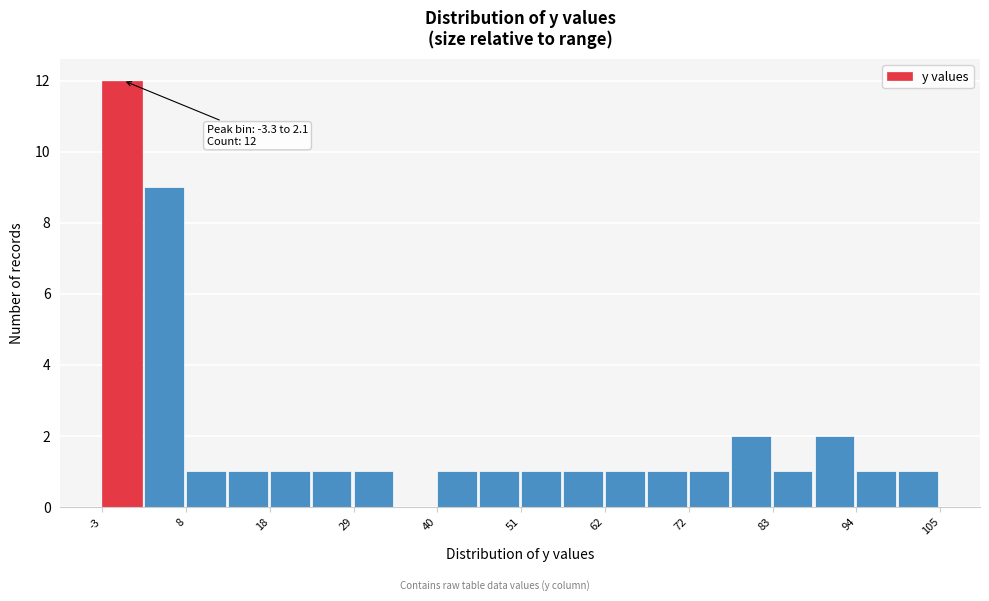

Around what value on the x-axis is the tallest bar? Give the approximate position of its centre, as read against the axis.

0